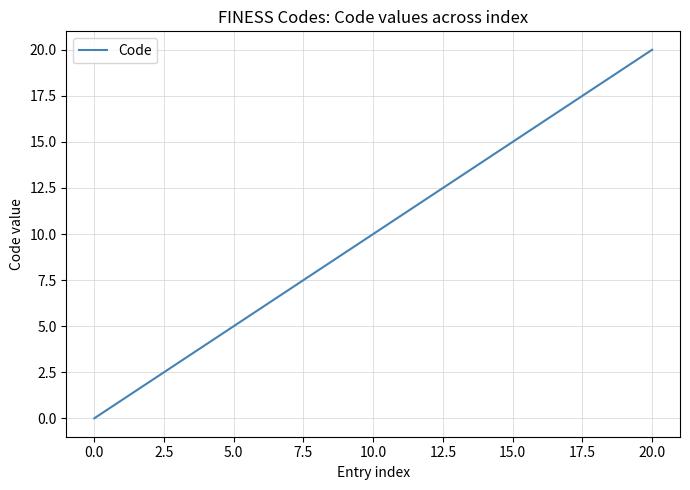

Does the chart display data point markers on the line(s)?

No